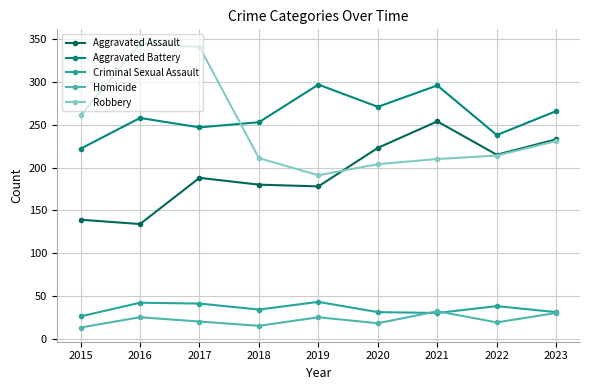

Which category has the highest value across all series?

2016